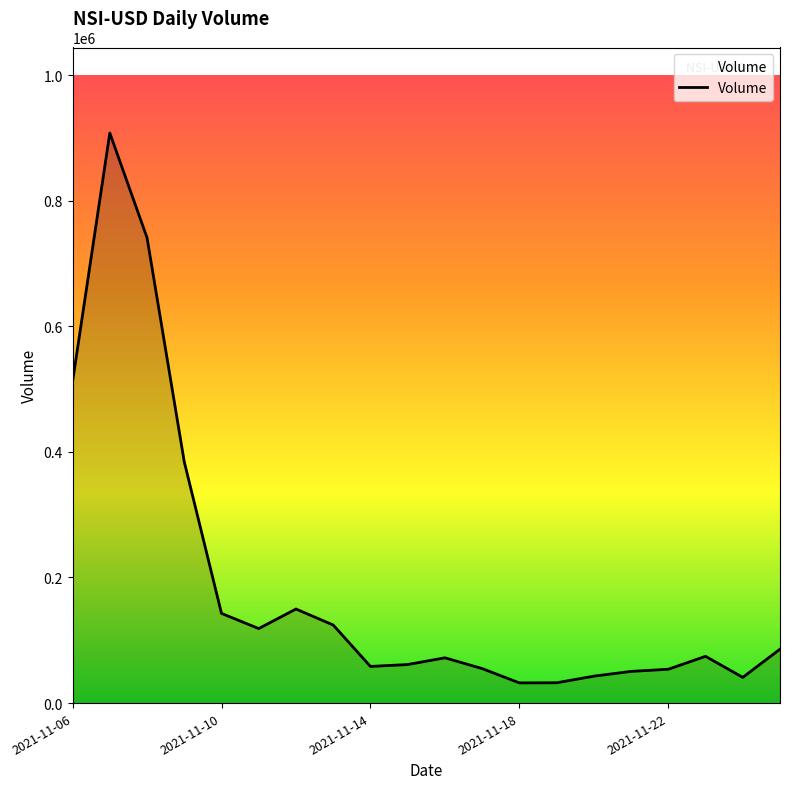

What is the maximum value shown in the chart?

907653